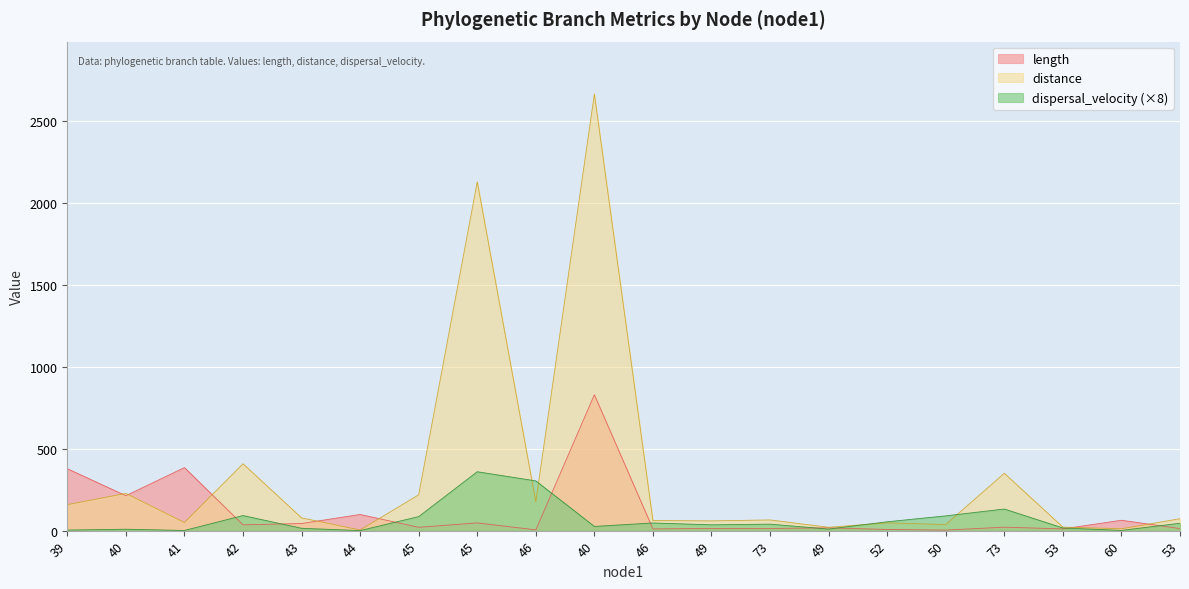

The value of length at 49 is 13.5. True or false?

True